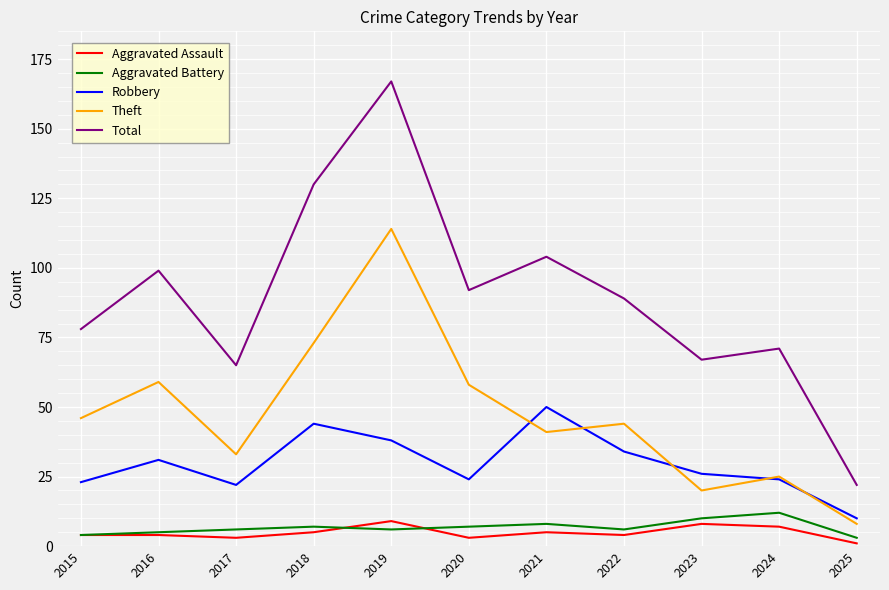

What is the difference between the highest and lowest values at 2021?

99